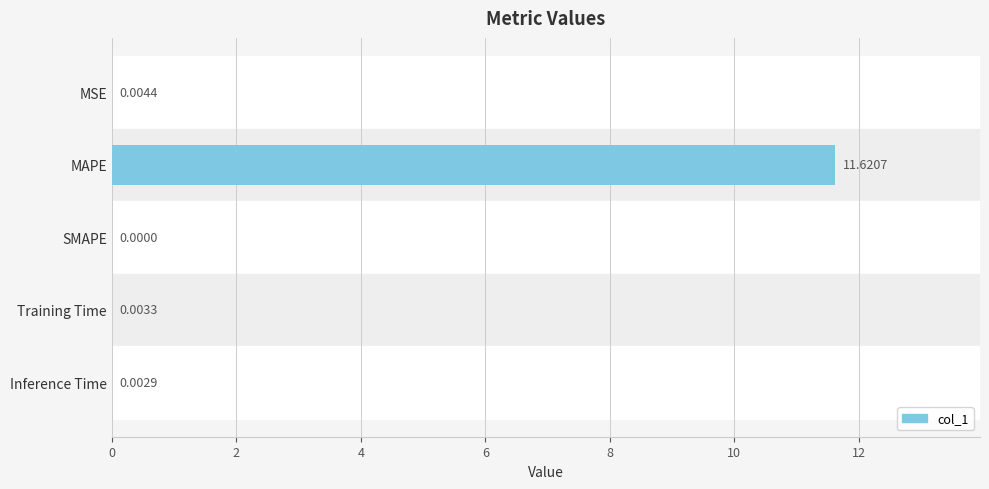

Which label corresponds to the largest value in the chart?

MAPE